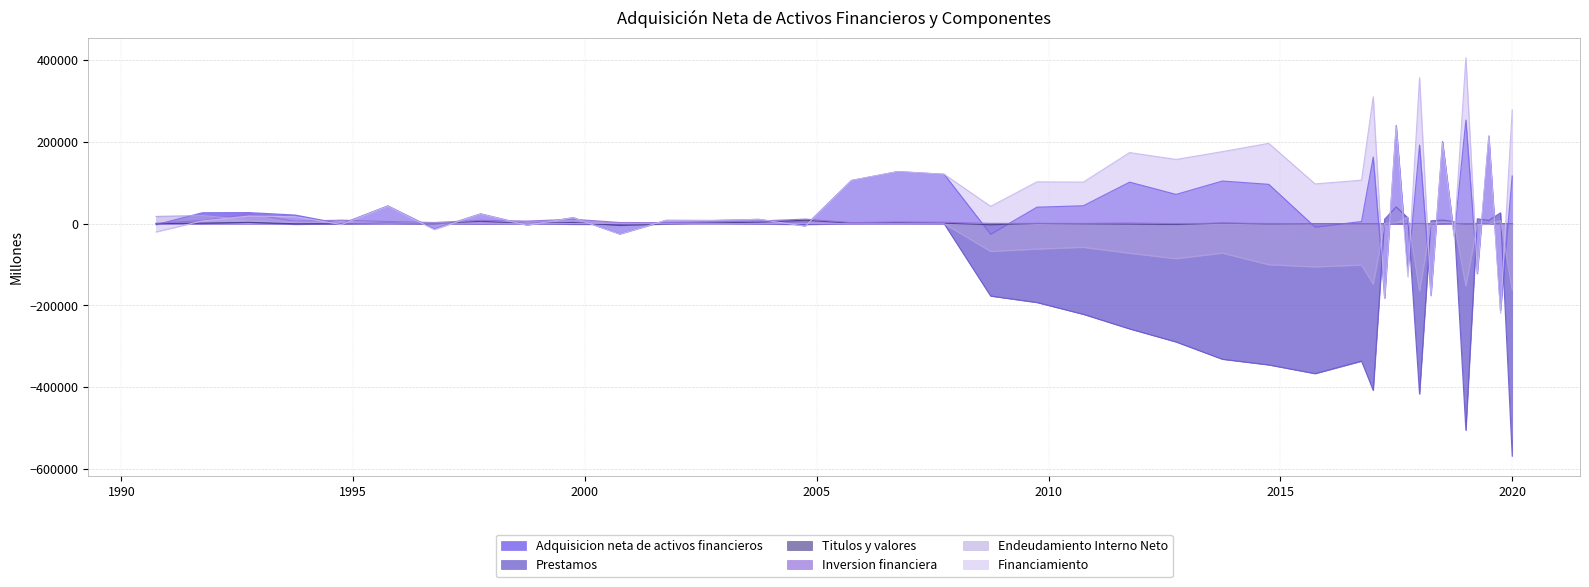

At how many categories does at least one series exceed -319289?

40